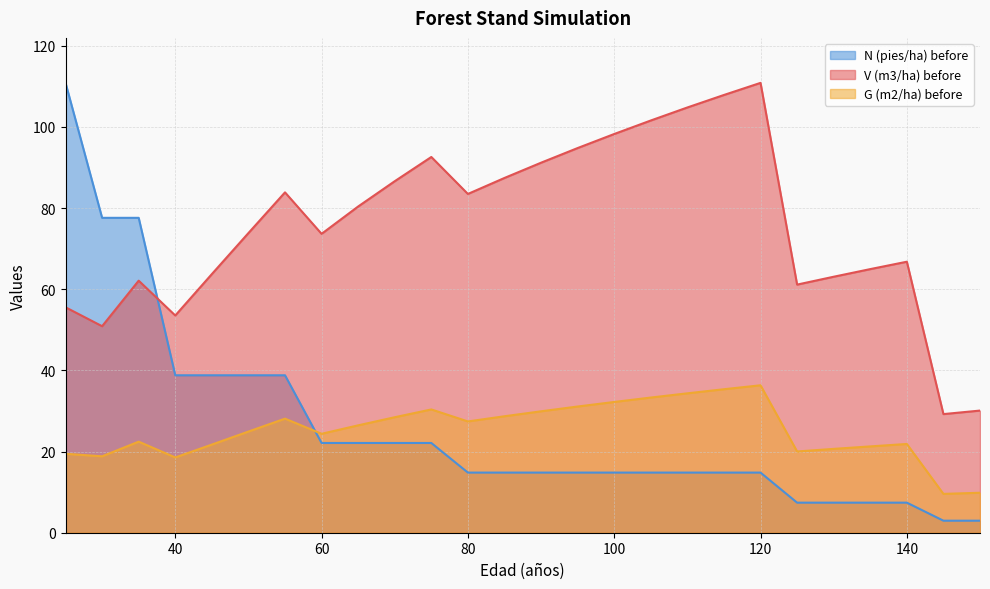

What is the value of the G (m2/ha) before point at the 14th from the left?

29.9